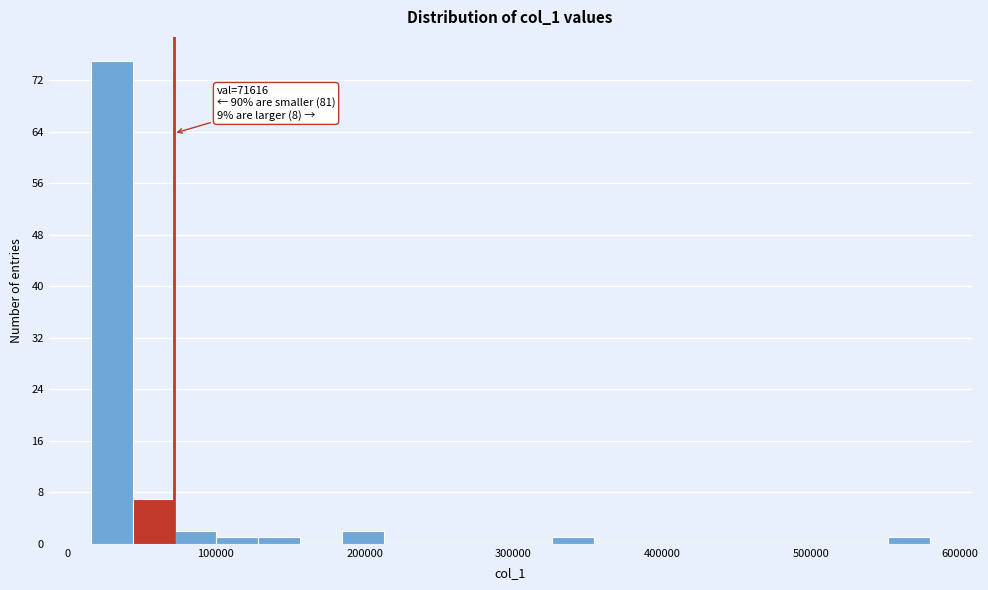

Read against the x-axis, roughly where is the centre of the tallest bar?

30000